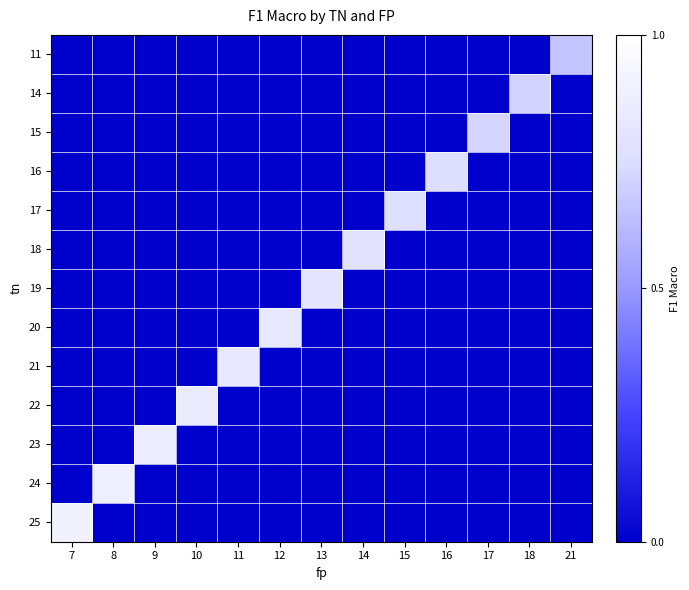

Reading right to left, transcribe all the data shown in this chart.

row_0: 21=0.7	18=0.0	17=0.0	16=0.0	15=0.0	14=0.0	13=0.0	12=0.0	11=0.0	10=0.0	9=0.0	8=0.0	7=0.0
row_1: 21=0.0	18=0.7	17=0.0	16=0.0	15=0.0	14=0.0	13=0.0	12=0.0	11=0.0	10=0.0	9=0.0	8=0.0	7=0.0
row_2: 21=0.0	18=0.0	17=0.7	16=0.0	15=0.0	14=0.0	13=0.0	12=0.0	11=0.0	10=0.0	9=0.0	8=0.0	7=0.0
row_3: 21=0.0	18=0.0	17=0.0	16=0.8	15=0.0	14=0.0	13=0.0	12=0.0	11=0.0	10=0.0	9=0.0	8=0.0	7=0.0
row_4: 21=0.0	18=0.0	17=0.0	16=0.0	15=0.8	14=0.0	13=0.0	12=0.0	11=0.0	10=0.0	9=0.0	8=0.0	7=0.0
row_5: 21=0.0	18=0.0	17=0.0	16=0.0	15=0.0	14=0.8	13=0.0	12=0.0	11=0.0	10=0.0	9=0.0	8=0.0	7=0.0
row_6: 21=0.0	18=0.0	17=0.0	16=0.0	15=0.0	14=0.0	13=0.8	12=0.0	11=0.0	10=0.0	9=0.0	8=0.0	7=0.0
row_7: 21=0.0	18=0.0	17=0.0	16=0.0	15=0.0	14=0.0	13=0.0	12=0.8	11=0.0	10=0.0	9=0.0	8=0.0	7=0.0
row_8: 21=0.0	18=0.0	17=0.0	16=0.0	15=0.0	14=0.0	13=0.0	12=0.0	11=0.8	10=0.0	9=0.0	8=0.0	7=0.0
row_9: 21=0.0	18=0.0	17=0.0	16=0.0	15=0.0	14=0.0	13=0.0	12=0.0	11=0.0	10=0.9	9=0.0	8=0.0	7=0.0
row_10: 21=0.0	18=0.0	17=0.0	16=0.0	15=0.0	14=0.0	13=0.0	12=0.0	11=0.0	10=0.0	9=0.9	8=0.0	7=0.0
row_11: 21=0.0	18=0.0	17=0.0	16=0.0	15=0.0	14=0.0	13=0.0	12=0.0	11=0.0	10=0.0	9=0.0	8=0.9	7=0.0
row_12: 21=0.0	18=0.0	17=0.0	16=0.0	15=0.0	14=0.0	13=0.0	12=0.0	11=0.0	10=0.0	9=0.0	8=0.0	7=0.9